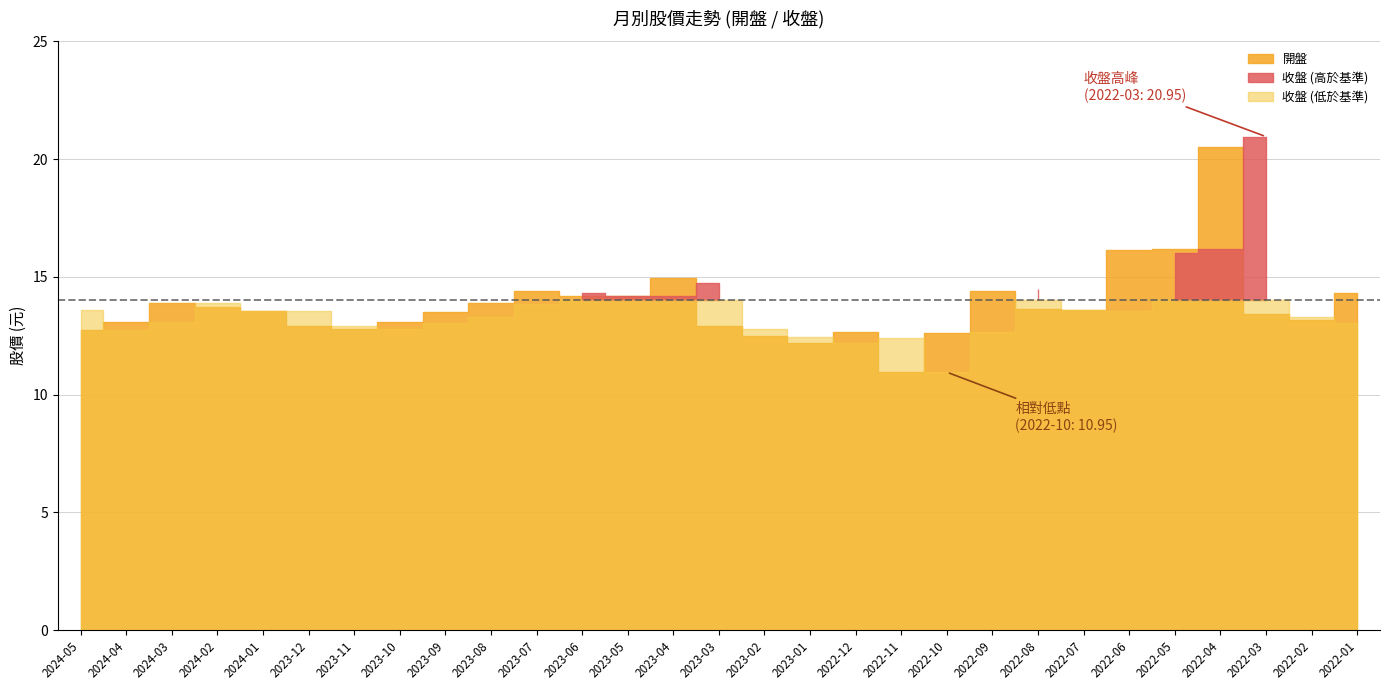

What position from the right is 2022-10?

10